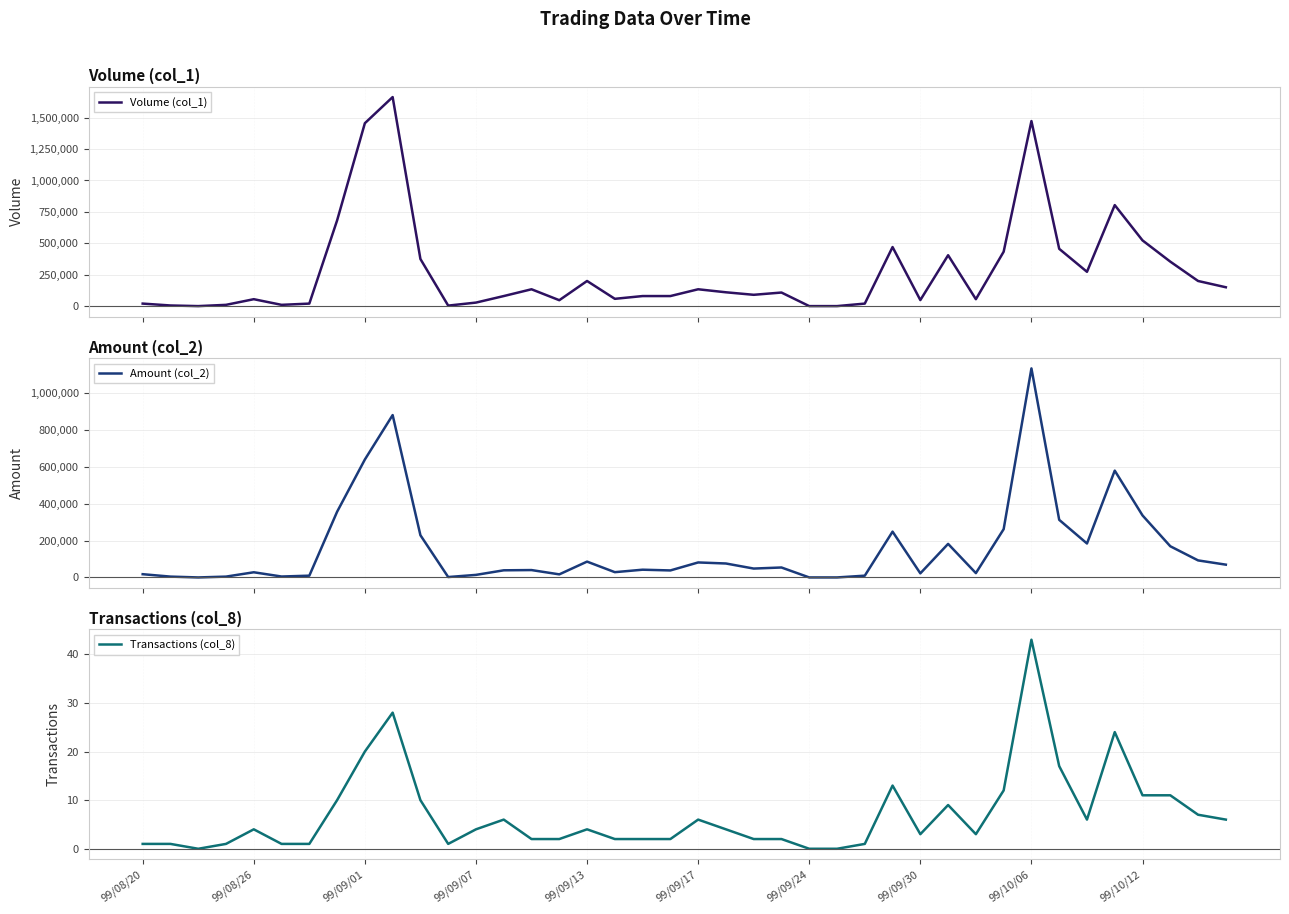

How many values in the Transactions (col_8) series exceed 4?

17